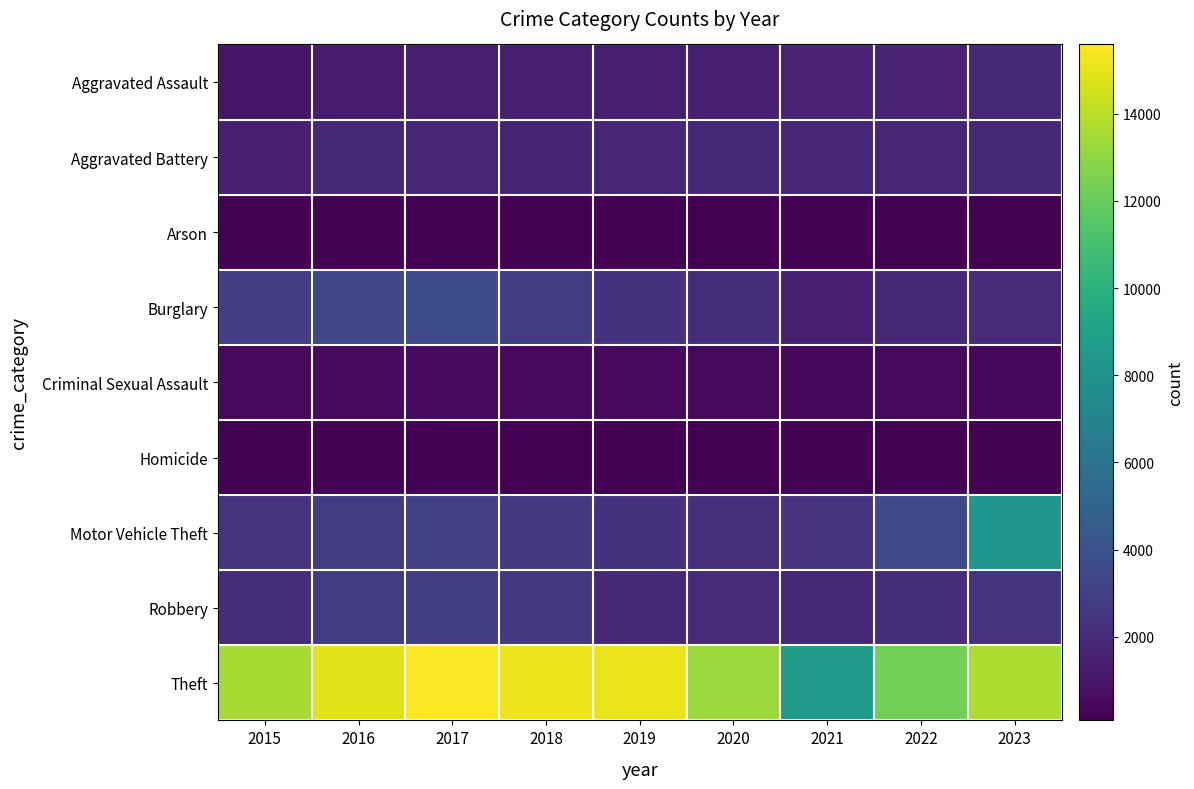

How many data points does each series have?

9